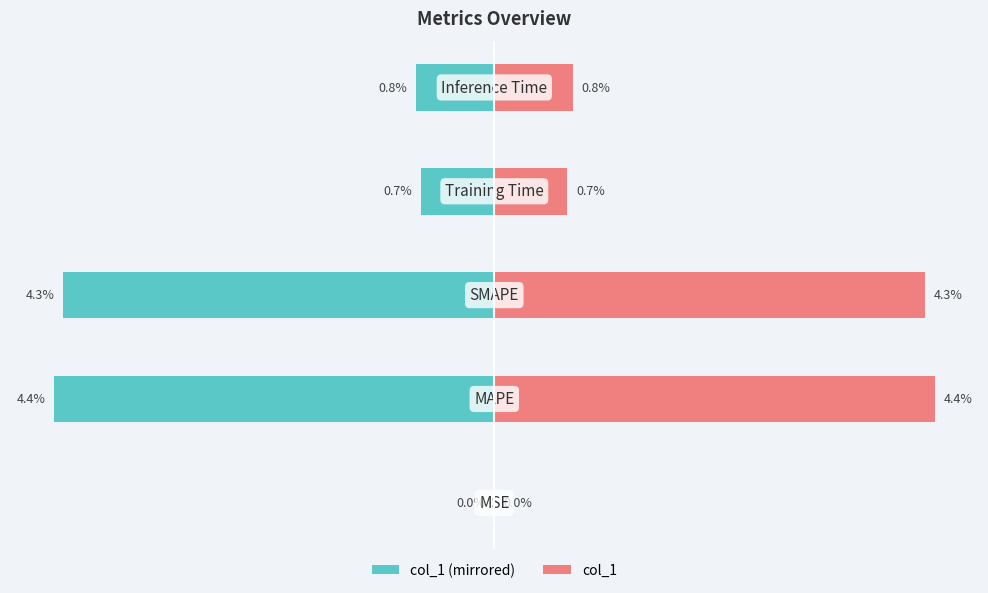

Which series has the largest total across all categories?

col_1 (right)